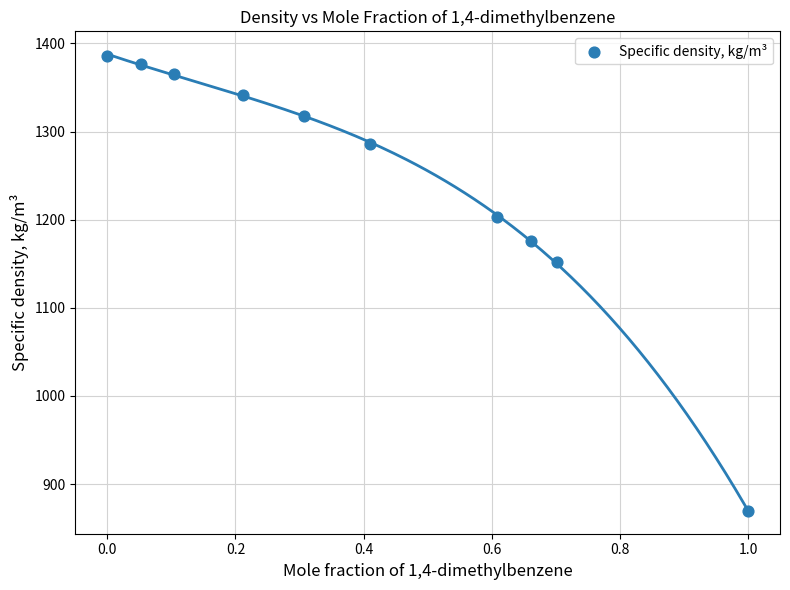

What is the average X value?

0.4